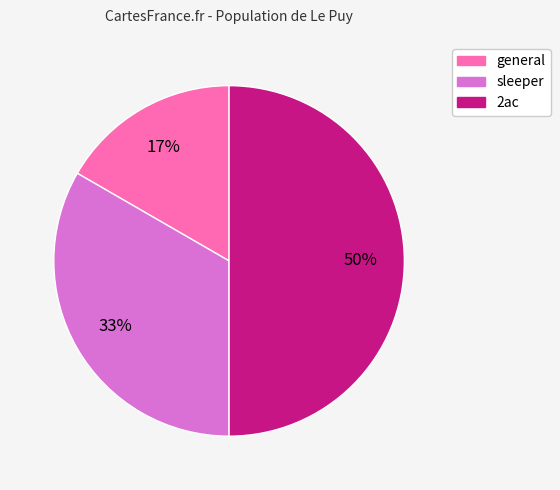

What is the ratio of the value at general to the value at 2ac?

0.3